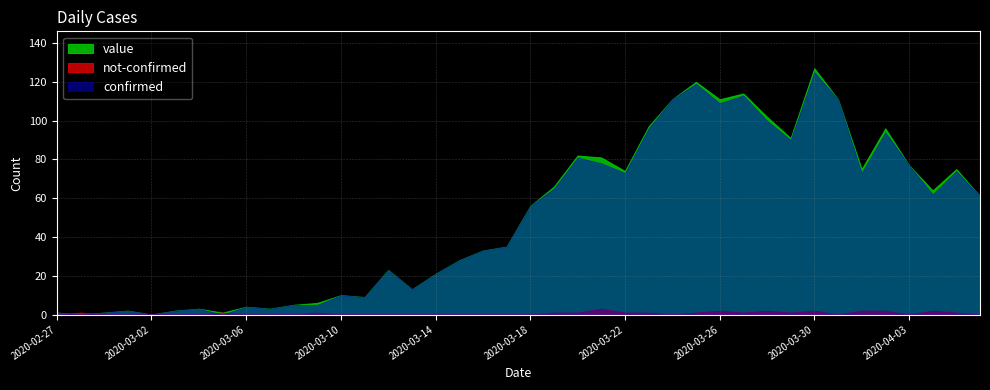

At which category does the chart reach its minimum across all series?

2020-02-28